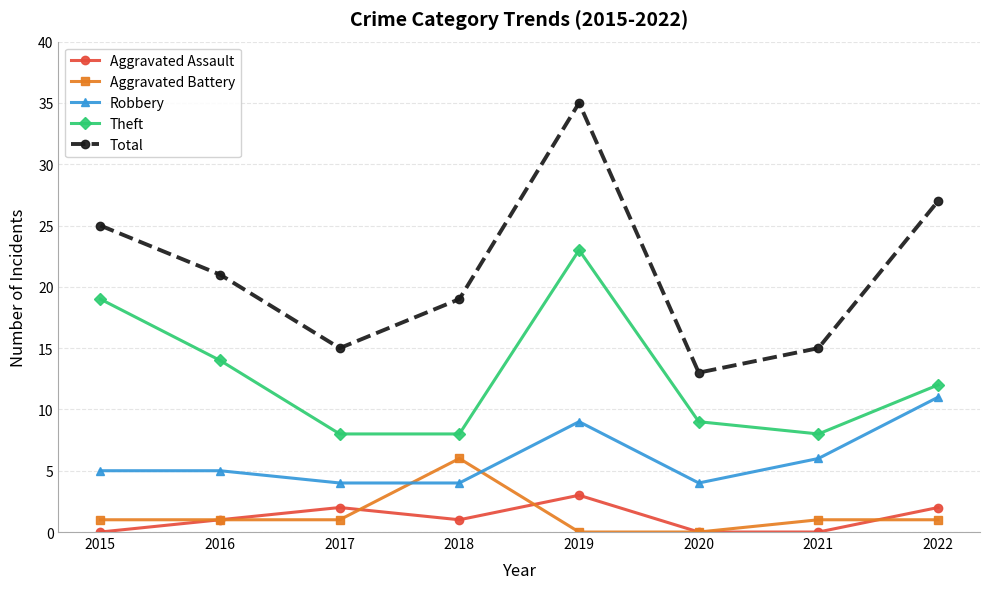

Reading left to right, list all the values displayed in this chart.

Aggravated Assault: 0	1	2	1	3	0	0	2
Aggravated Battery: 1	1	1	6	0	0	1	1
Robbery: 5	5	4	4	9	4	6	11
Theft: 19	14	8	8	23	9	8	12
Total: 25	21	15	19	35	13	15	27